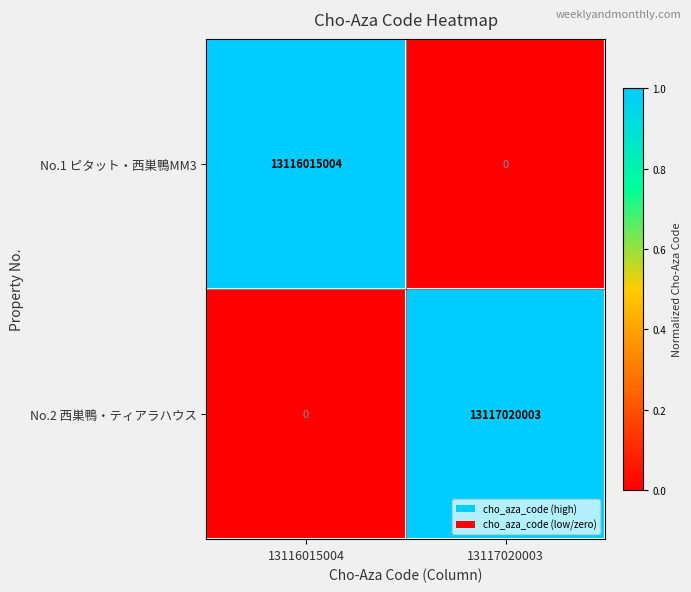

What is the total value across all series at 13117020003?

13117020003